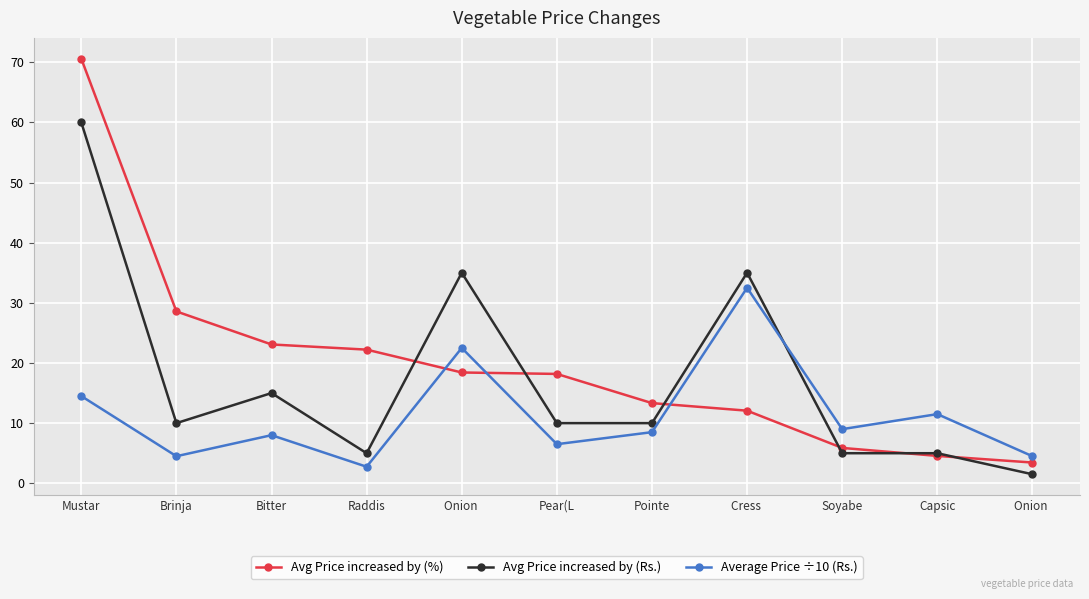

Does the chart have visible grid lines?

Yes